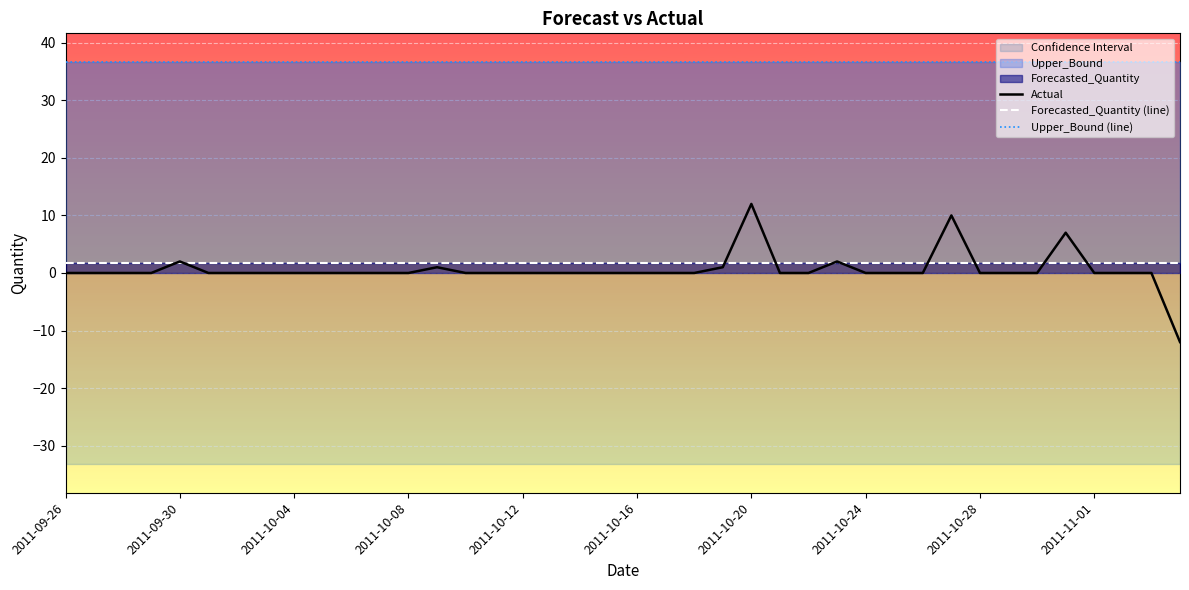

What value does the Forecasted_Quantity (line) series have at 2011-10-20?

1.7